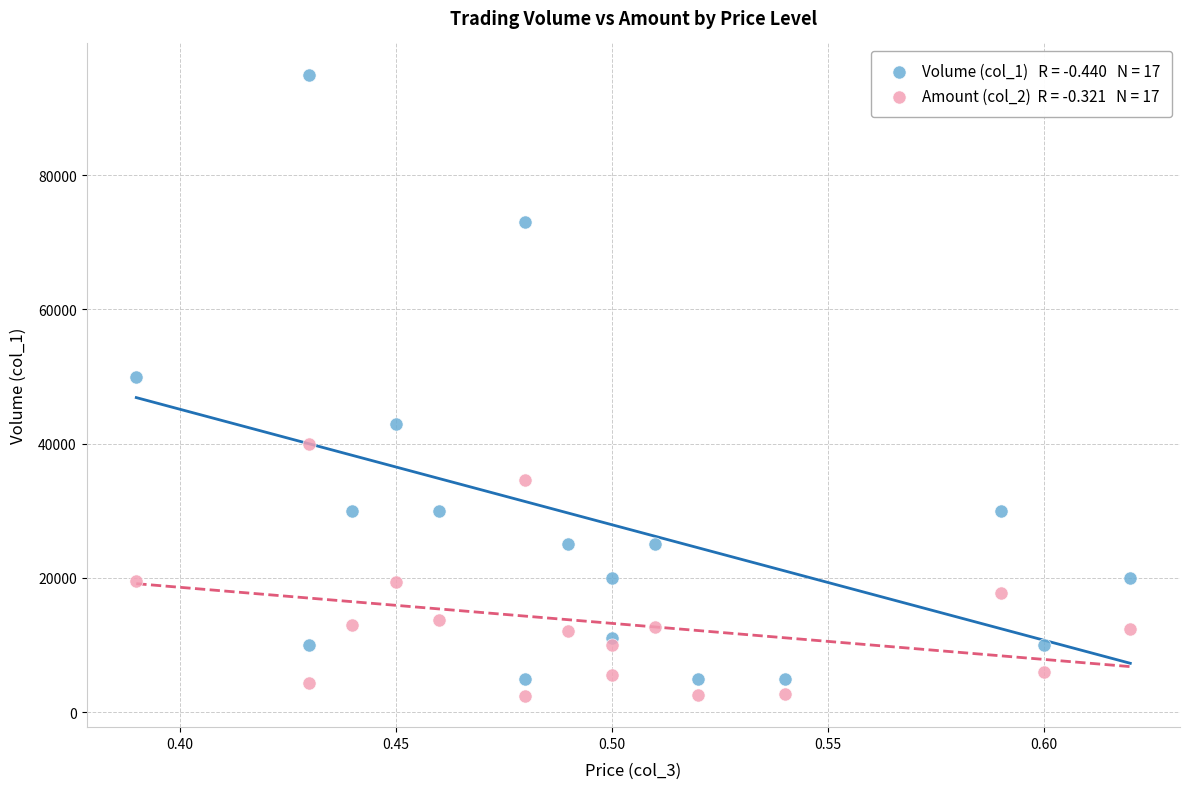

Across all series, what Y value is closest to 48700?

50000